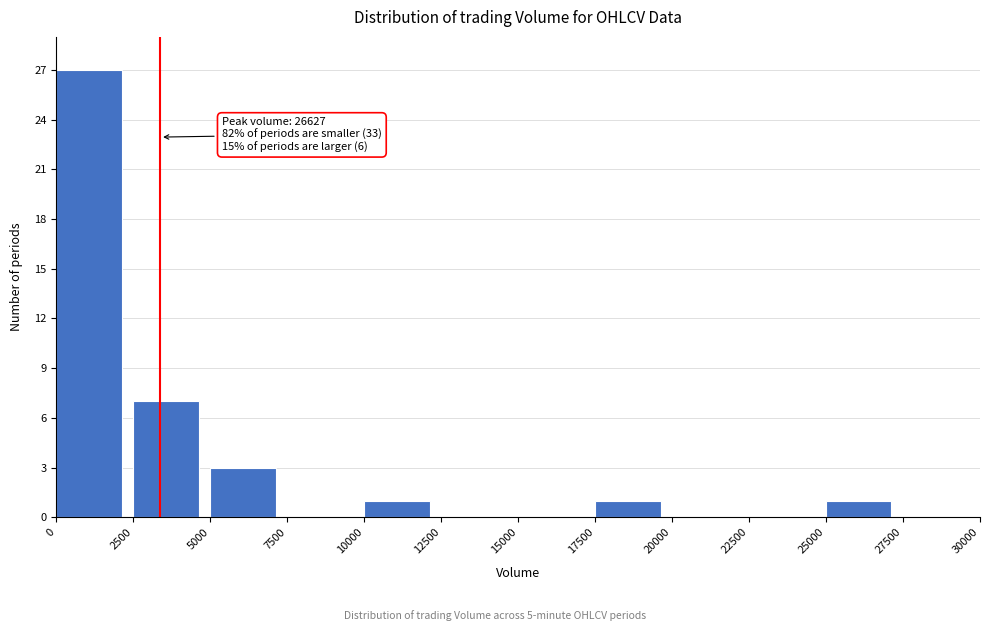

Over which range of the x-axis is the bar tallest?

0 to 2500